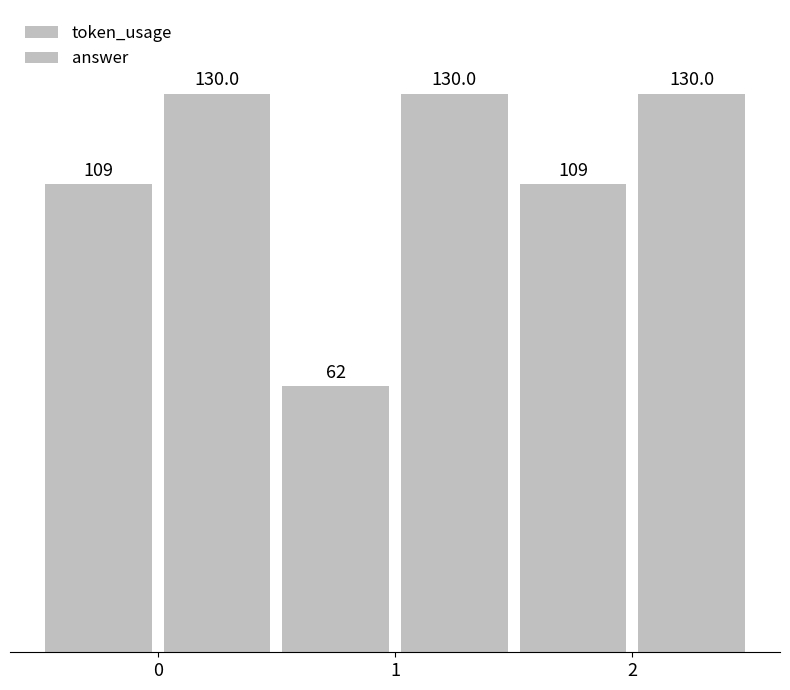

The token_usage series shows 109 at 2. True or false?

True